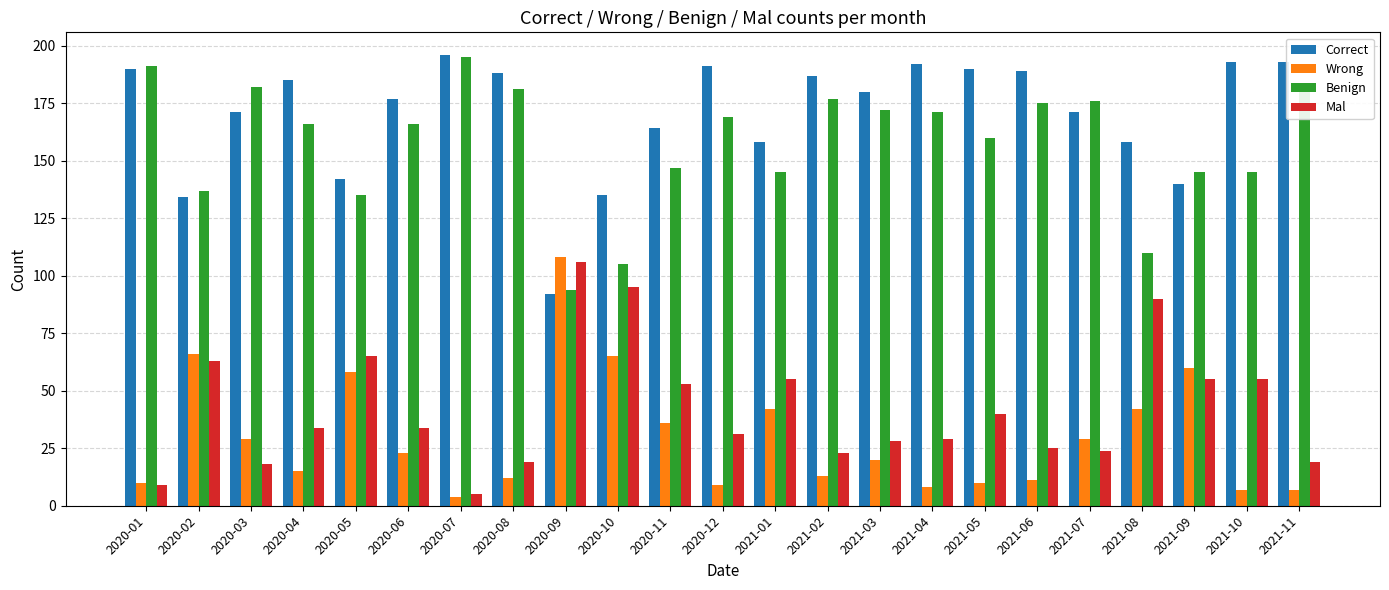

The Mal series shows 23 at 2021-02. True or false?

True